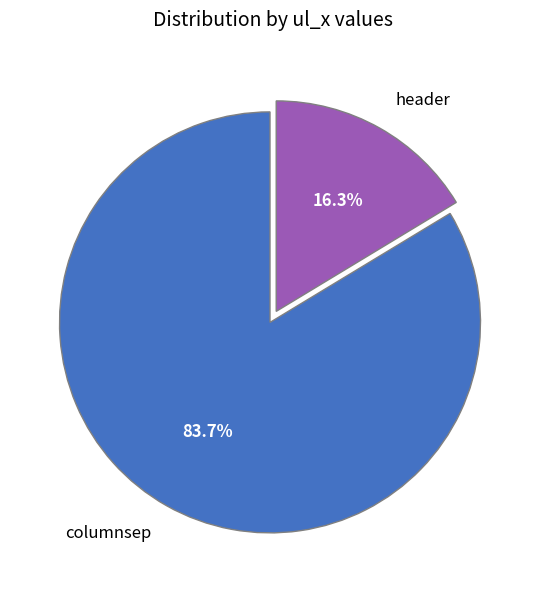

Which slice is the smallest?

header